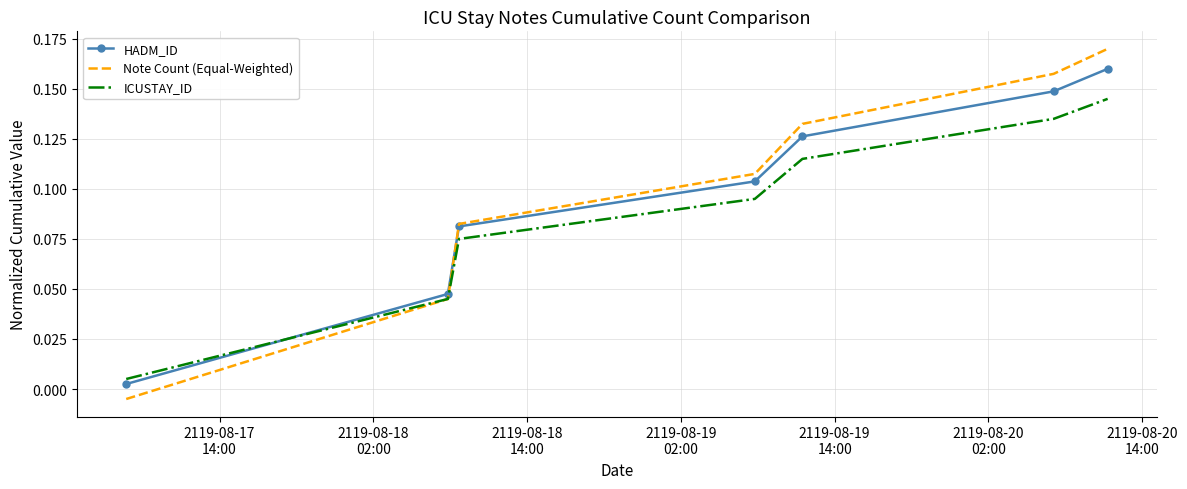

Which series has the widest spread of values?

Note Count (Equal-Weighted)